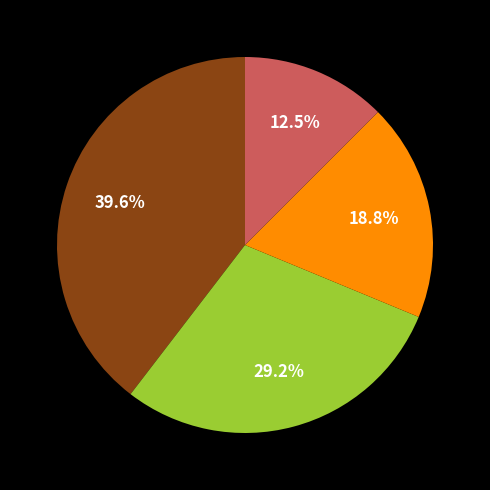

Is there any slice that represents more than half of the pie?

No